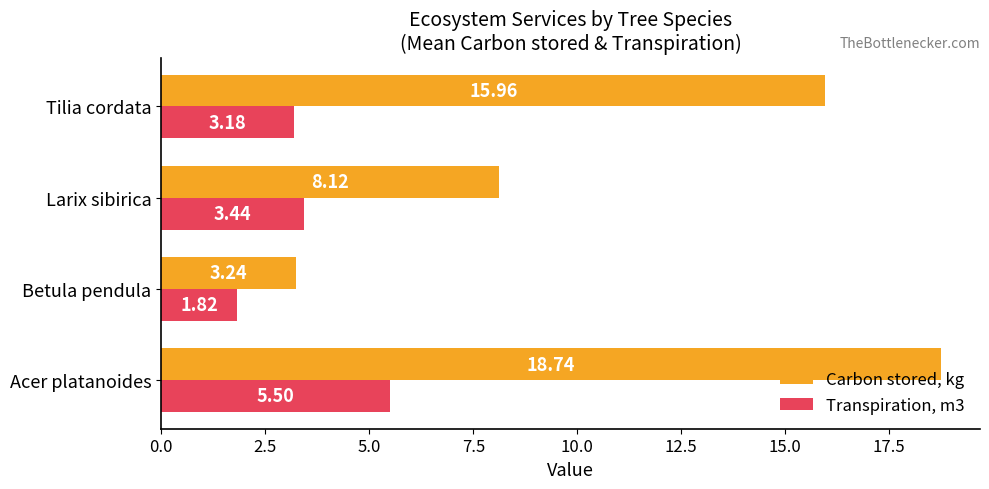

What is the total value across all series at Acer platanoides?

24.2